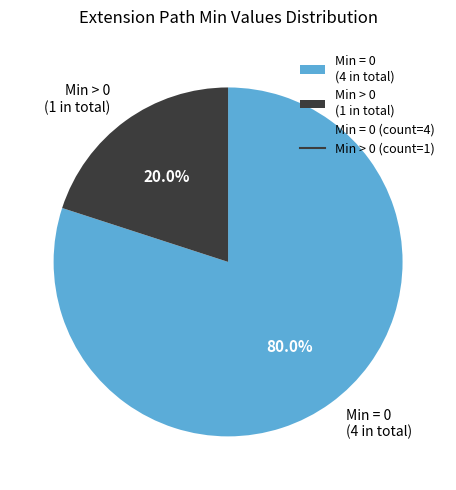

Do Min = 0 (4 in total) and Min > 0 (1 in total) together represent more than half of the pie?

Yes